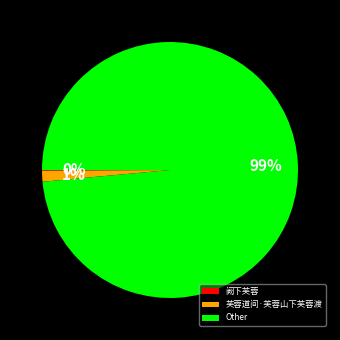

Which has a higher value, 芙蓉道间·芙蓉山下芙蓉渡 or Other?

Other